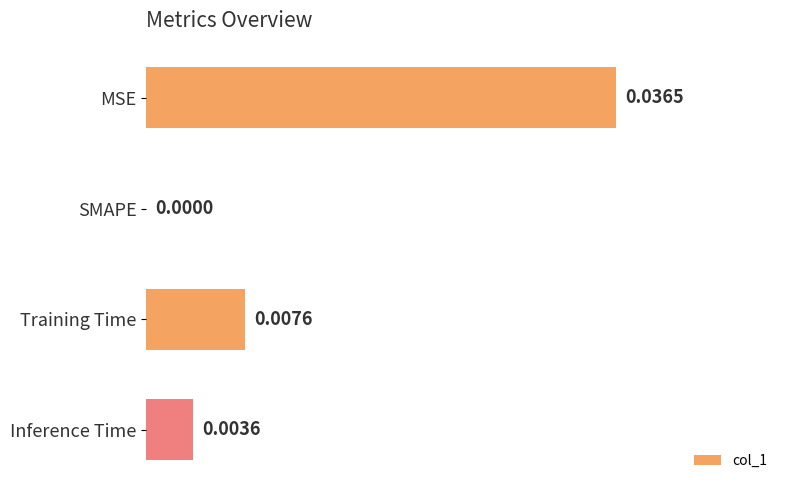

Which label corresponds to the largest value in the chart?

MSE